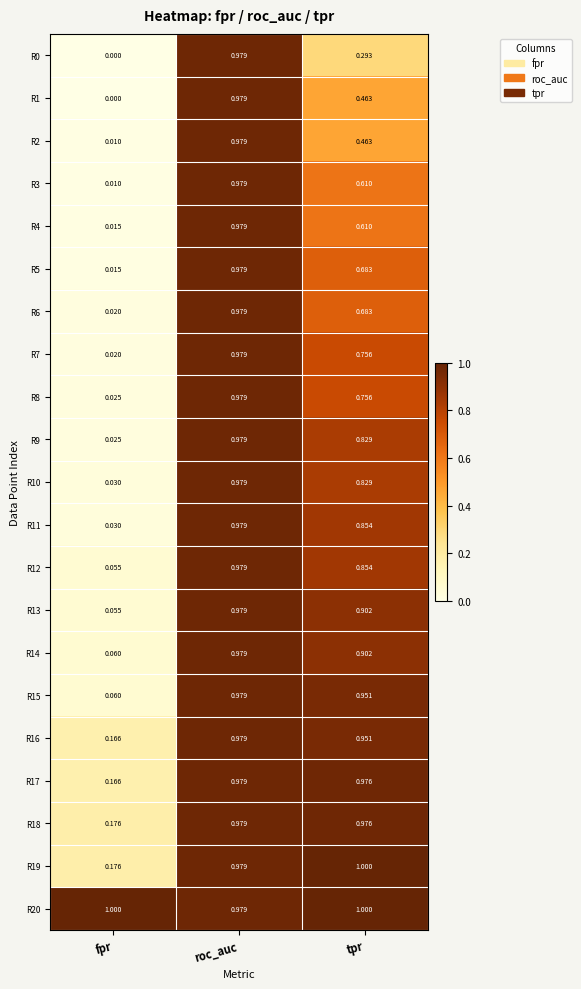

What is the total value across all series at fpr?

2.1